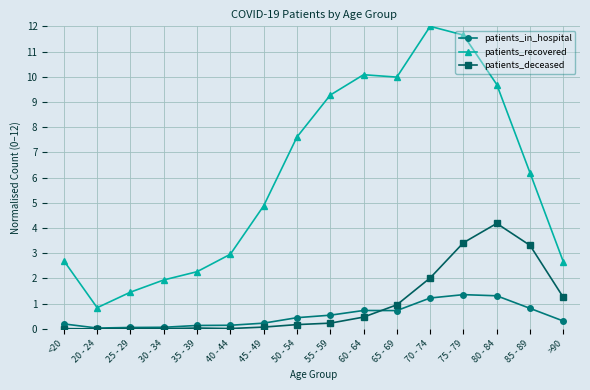

Does the chart display data point markers on the line(s)?

Yes